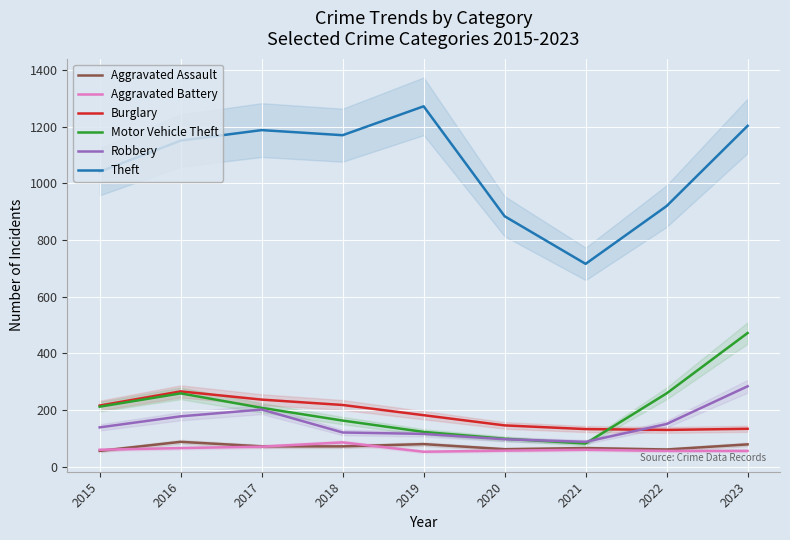

How many intersections are there between Burglary and Motor Vehicle Theft?

1